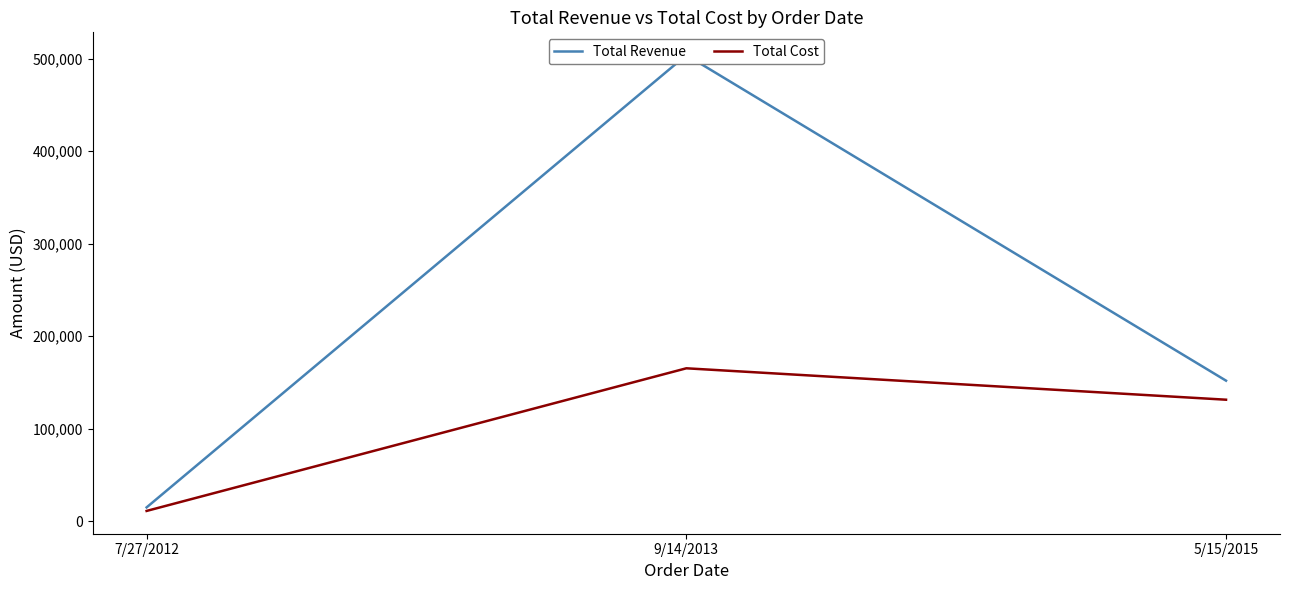

Reading left to right, list all the values displayed in this chart.

Total Revenue: 14862.7	503890.1	151880.4
Total Cost: 11023.6	165258.2	131288.4